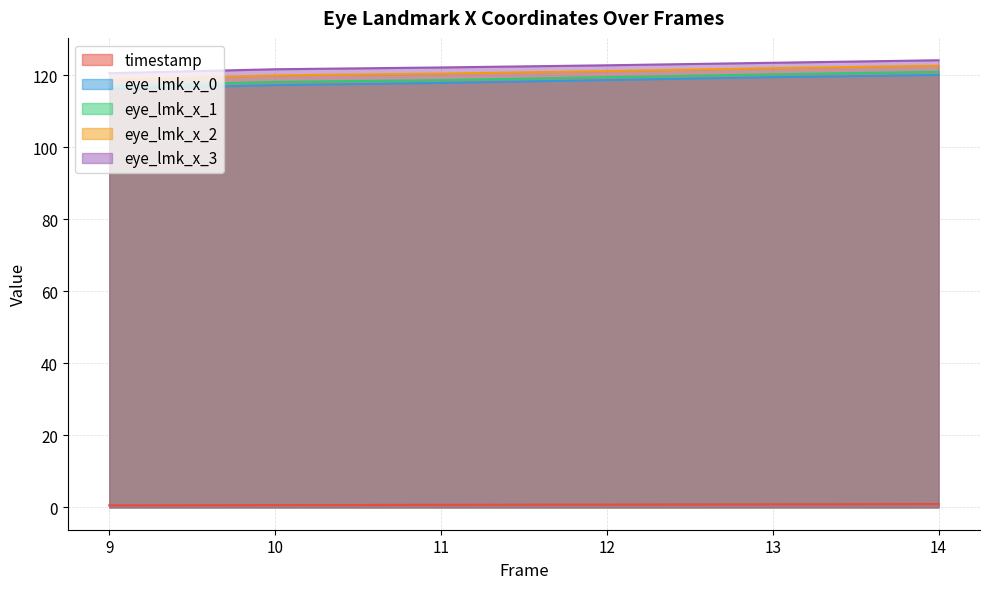

Where does the eye_lmk_x_1 series first go above 119?

12